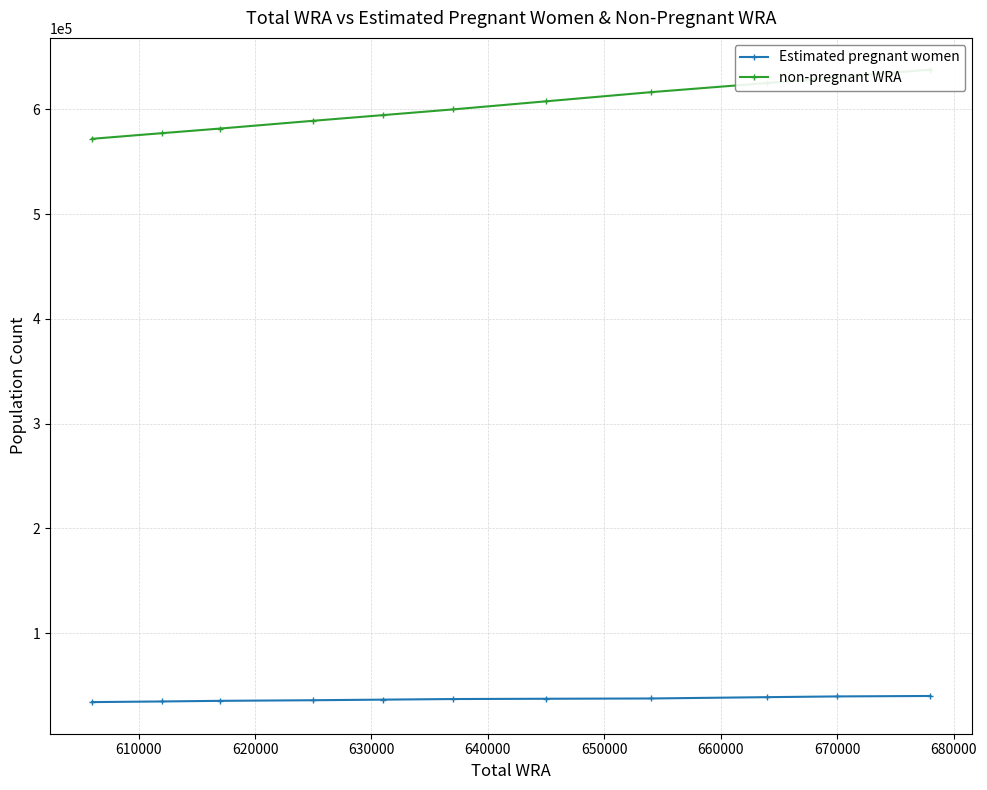

True or false: non-pregnant WRA and Estimated pregnant women intersect in this chart.

False